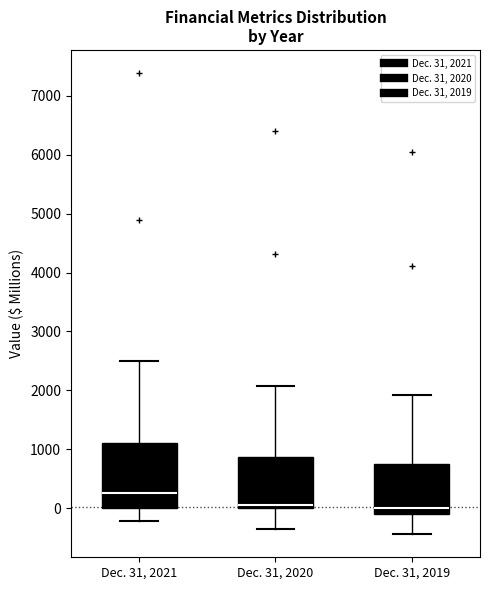

Where is the upper edge of the box for Dec. 31, 2020 on the y-axis? The values are not printed on the chart, so give them approximately, as read against the axis.

900